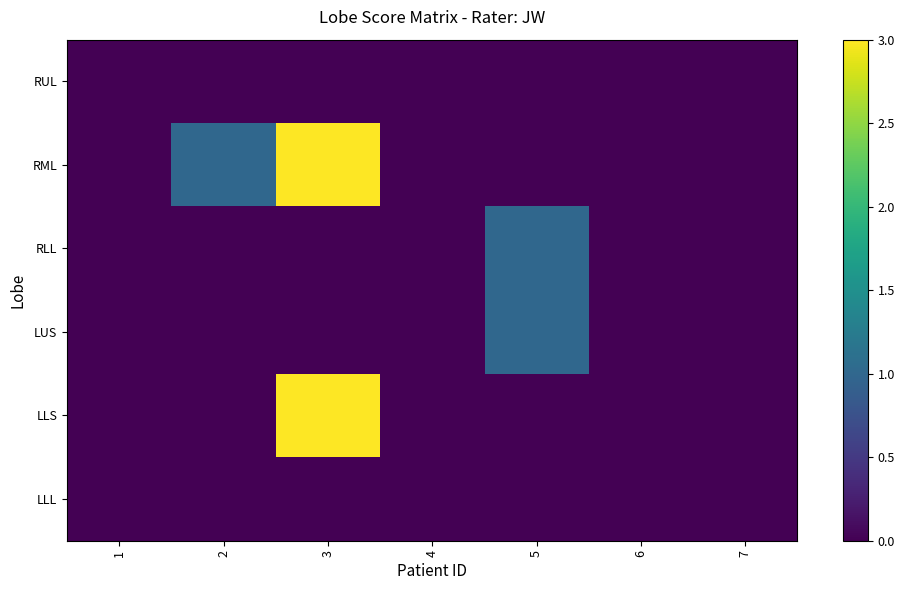

What is the total value across all series at 3?

6